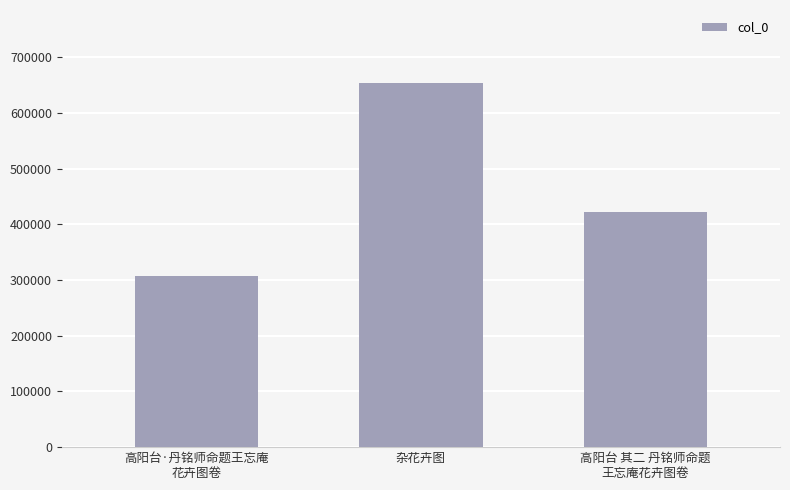

What is the approximate value at 杂花卉图, to the nearest 50?

654100